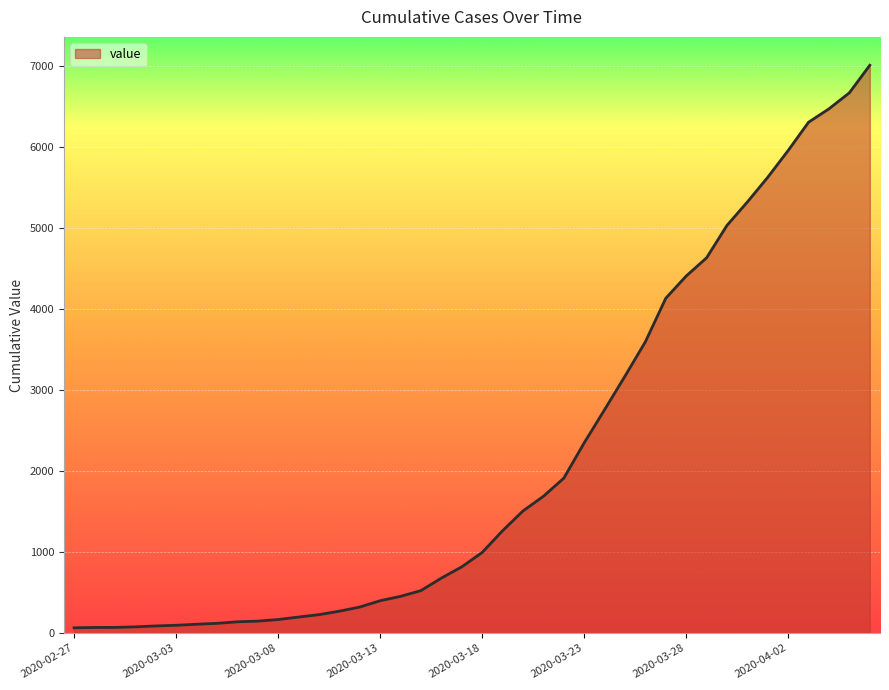

What is the greatest value displayed?

7003